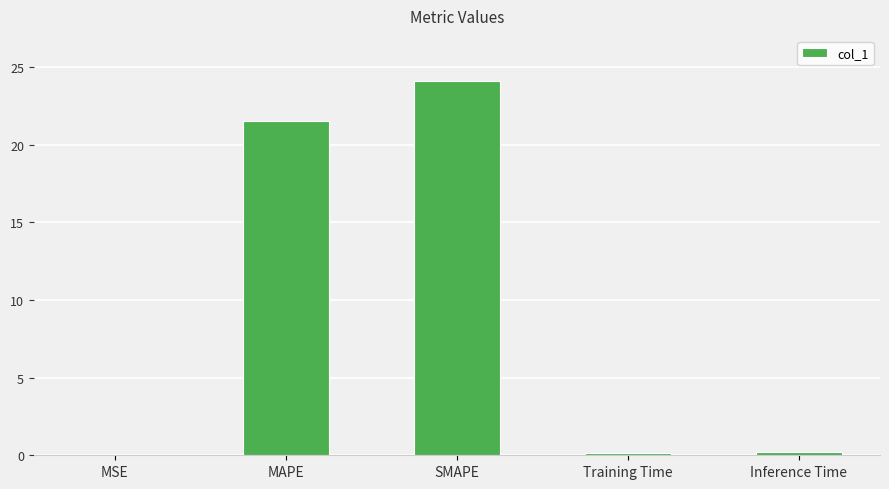

Which label corresponds to the largest value in the chart?

SMAPE